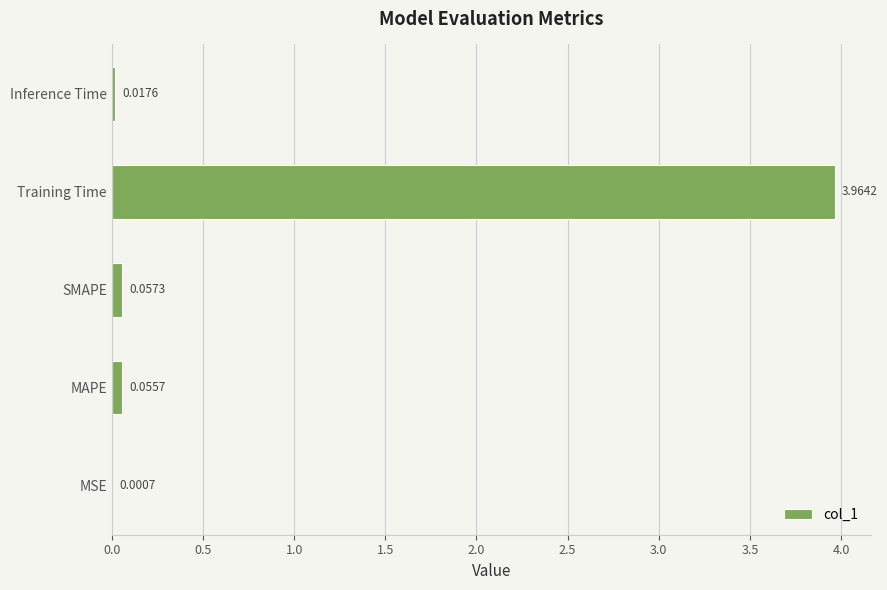

Between Training Time and SMAPE, which is larger?

Training Time